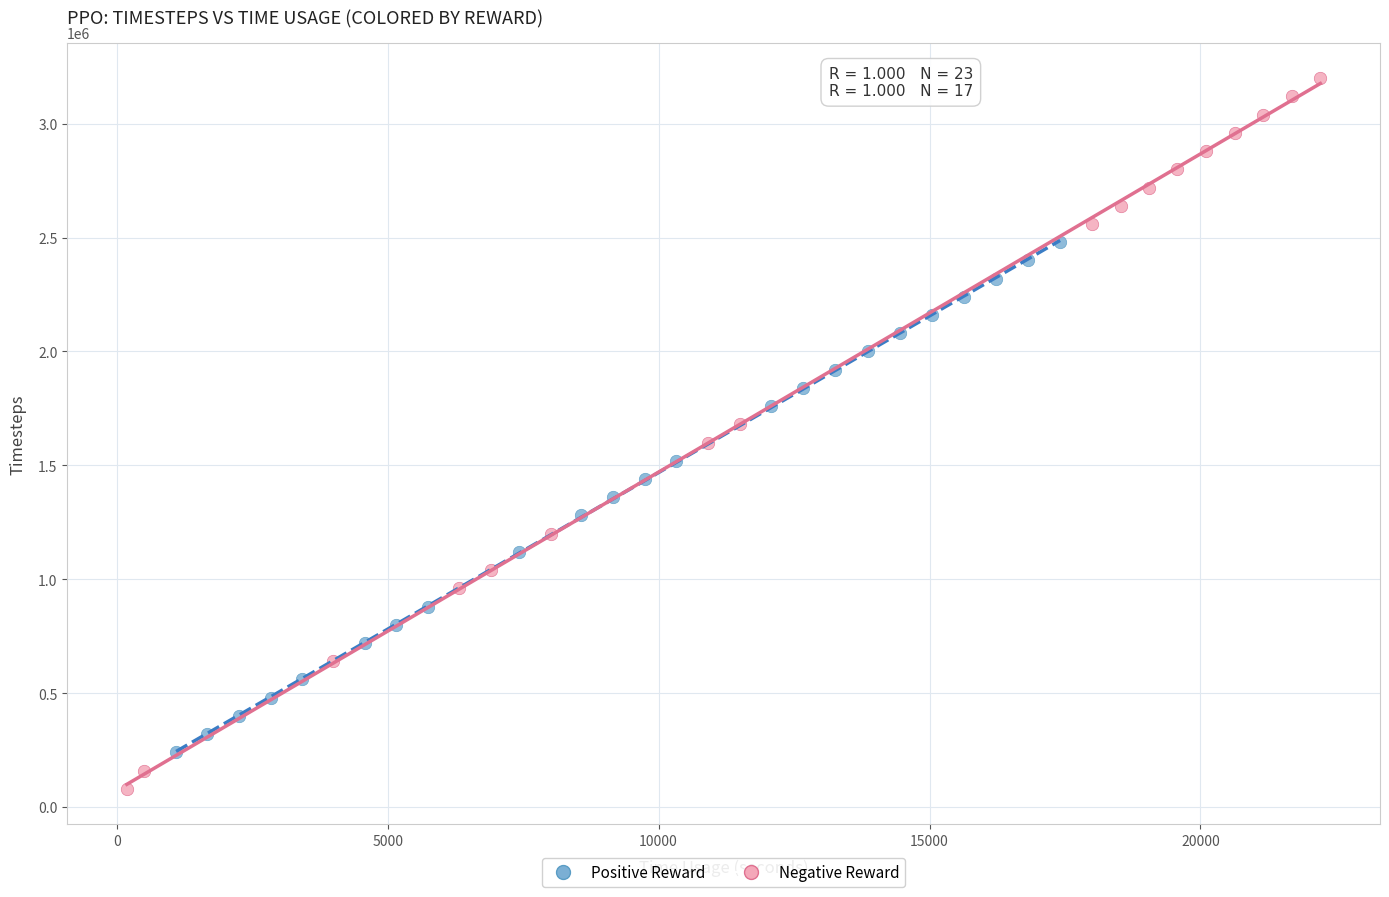

Which series has the widest spread of Y values?

Negative Reward